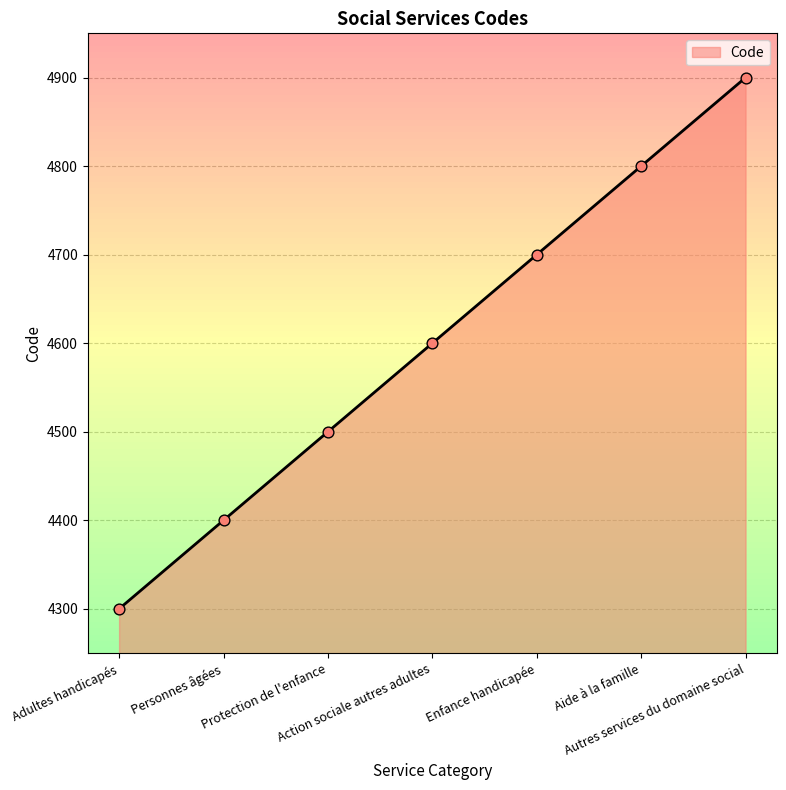

Approximately how many times larger is the value at Autres services du domaine social compared to Enfance handicapée?

1.0